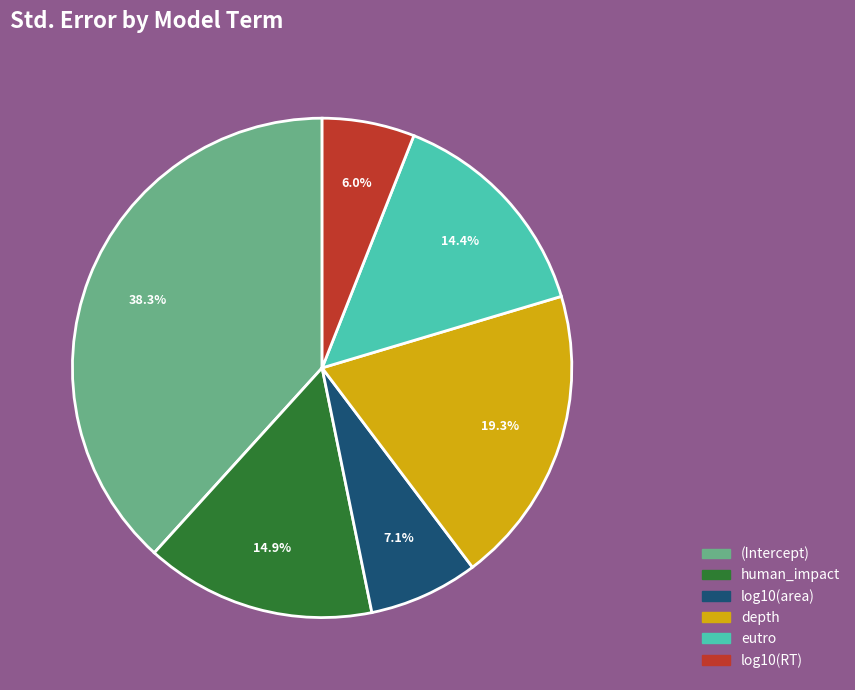

True or false: eutro accounts for 1% of the total.

False